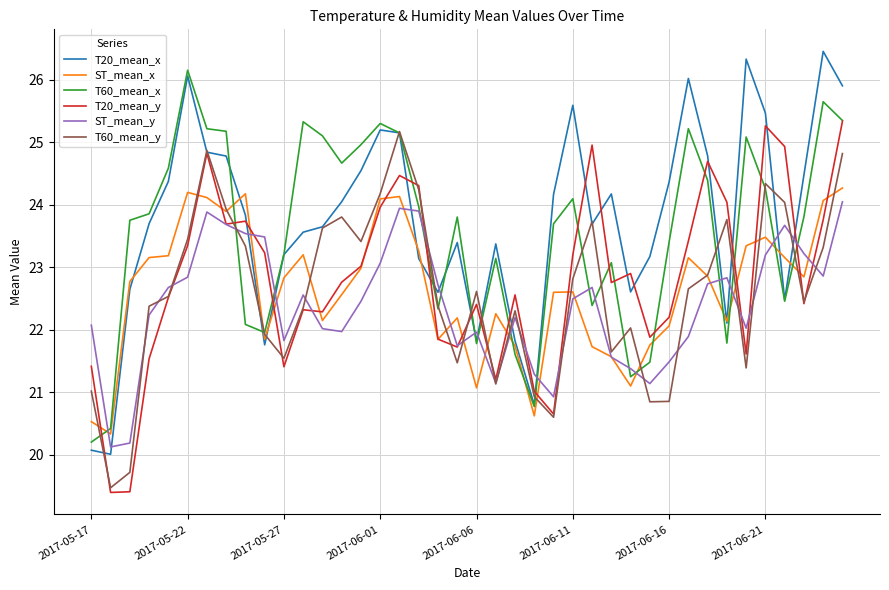

What is the minimum value for T20_mean_x?

20.0